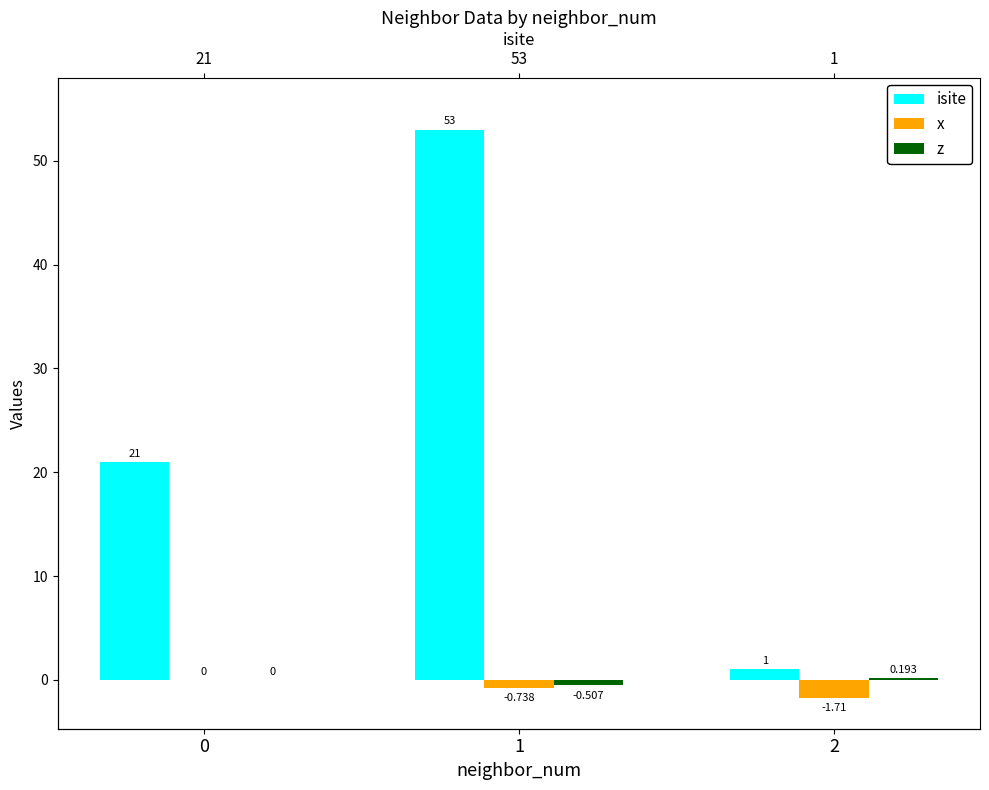

How many values in the isite series exceed 21?

1